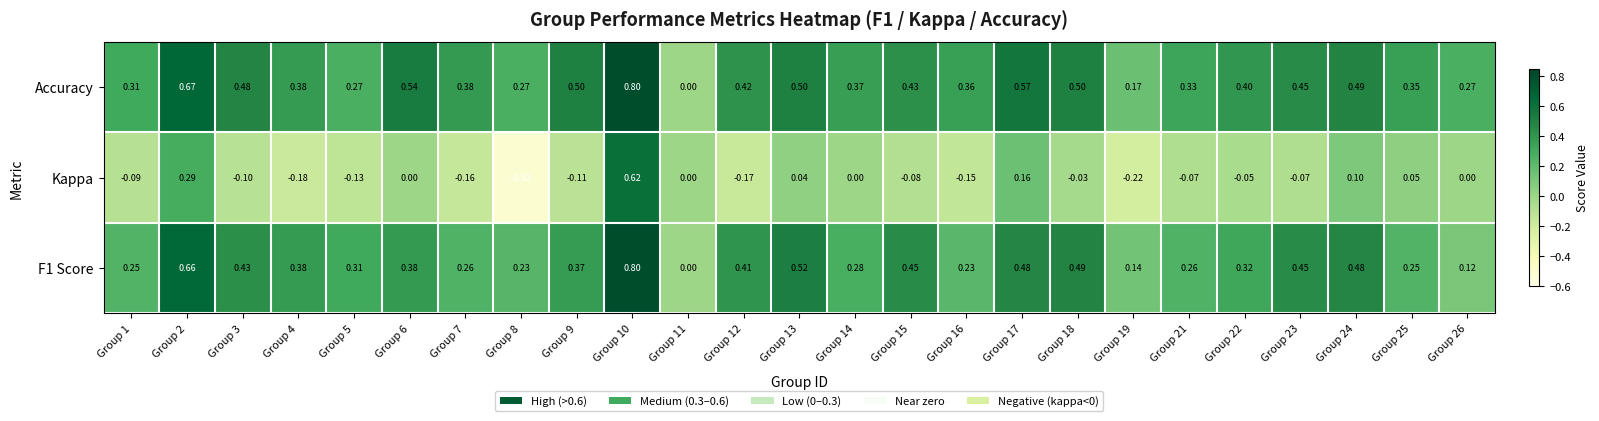

How many data points in Accuracy are above 0?

24